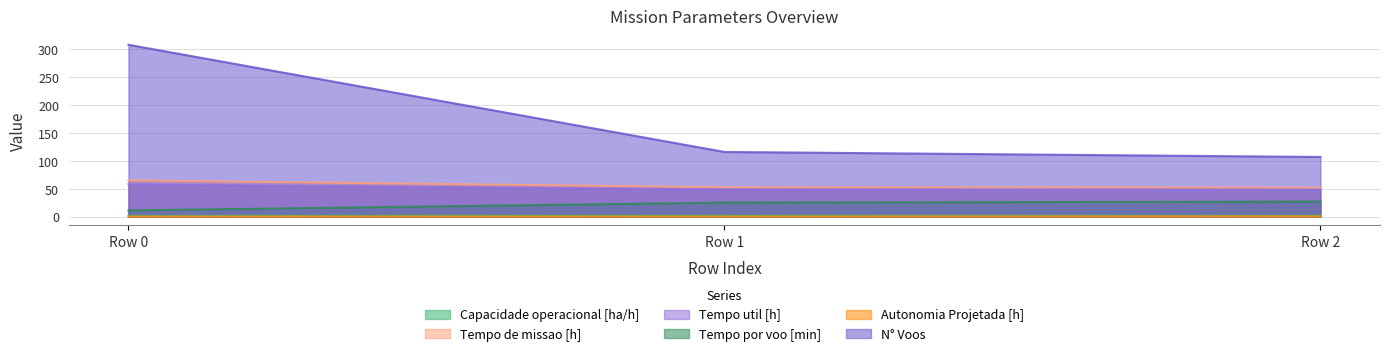

Reading right to left, list all the values displayed in this chart.

Capacidade operacional [ha/h]: 1.9	1.9	1.5
Tempo de missao [h]: 52.1	52.6	65.2
Tempo util [h]: 48.4	48.8	58.0
Tempo por voo [min]: 27.1	25.2	11.3
Autonomia Projetada [h]: 0.6	0.4	0.2
N° Voos: 107.0	116.0	308.0